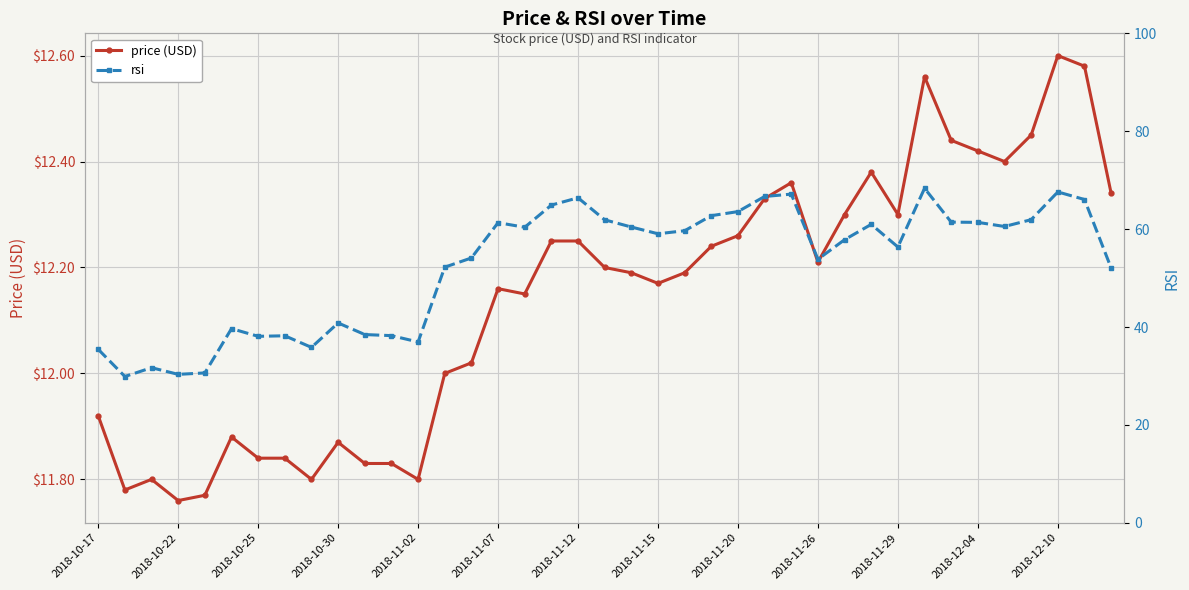

What is the value of the price point at the 31st from the left?

12.3